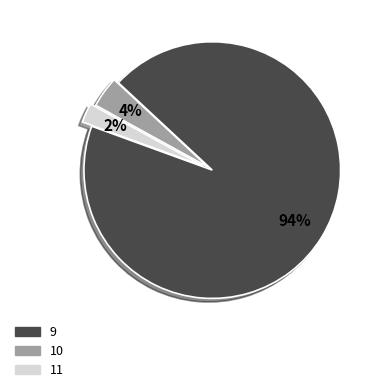

To the nearest percent, what is the combined percentage of 10 and 11?

6%